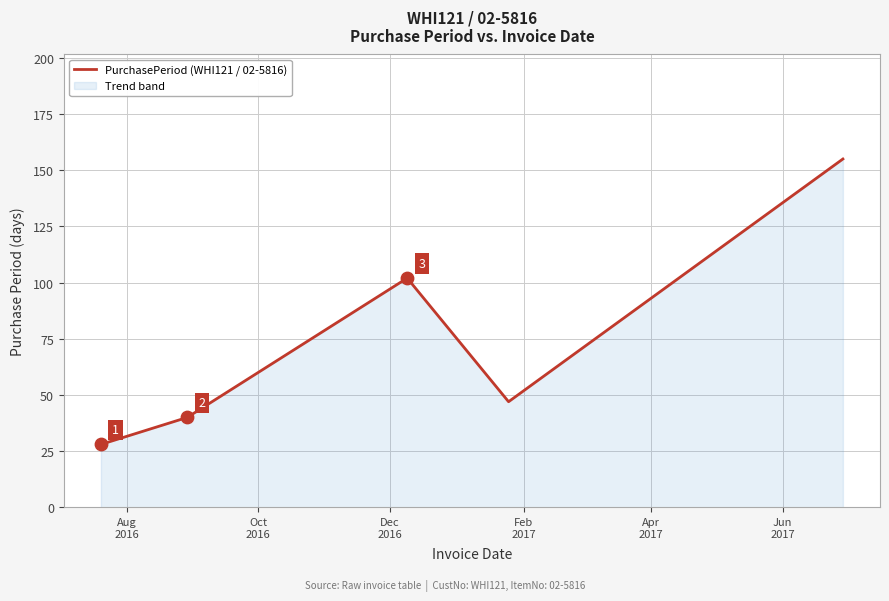

What is the difference between the second highest and second lowest values?

62